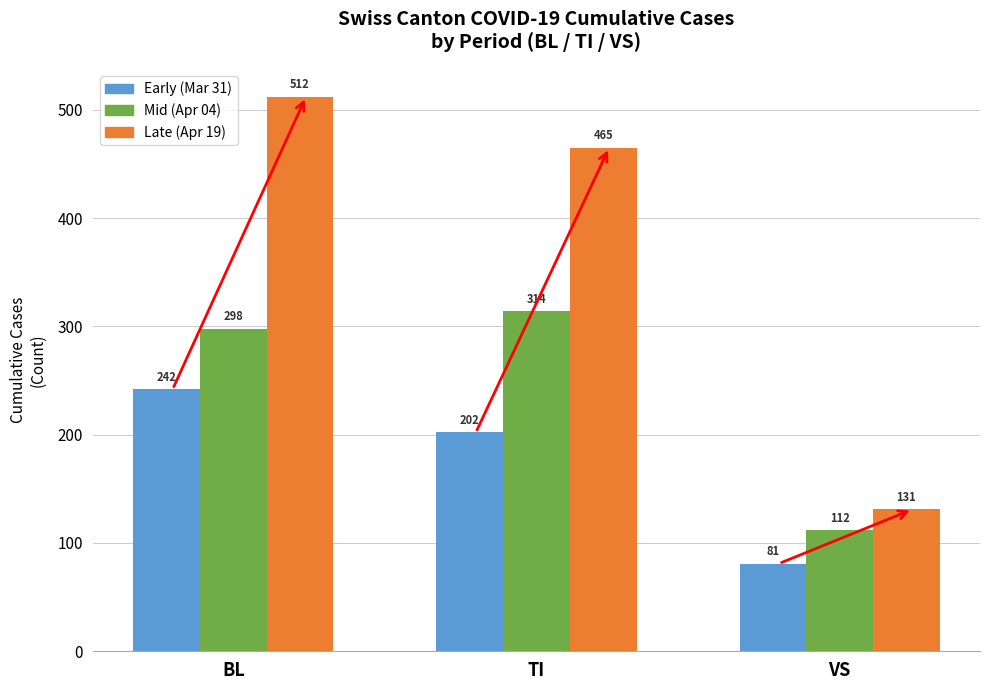

How many series are shown in this chart?

3